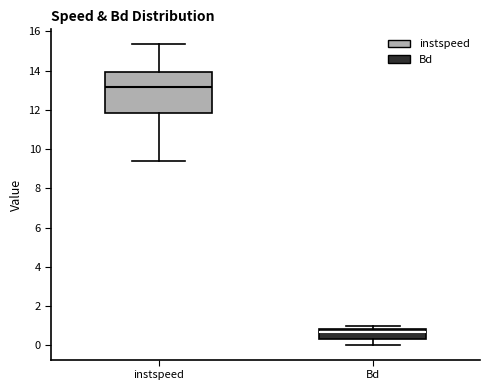

Reading left to right, read every box against the y-axis: the position of its median line, the range the box covers, and the ends of its whiskers. The values are not printed on the chart, so give them approximately, as read against the axis.

instspeed: median 13.2, box 11.8 to 14.0, whiskers 9.4 to 15.4
Bd: median 0.6, box 0.4 to 0.8, whiskers 0.0 to 1.0